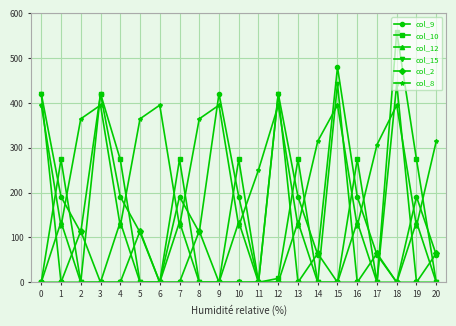

What is the value of the col_9 point at the 10th from the left?

421.0